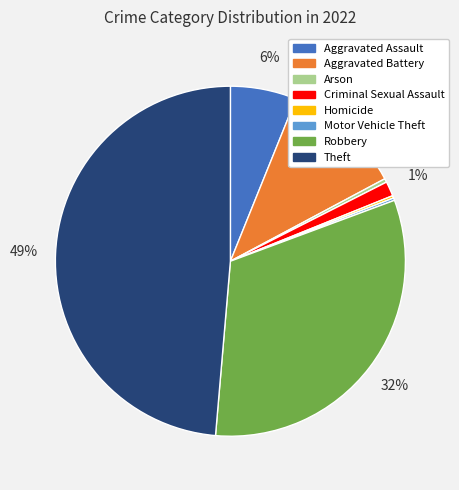

Do Arson and Theft together represent more than half of the pie?

No